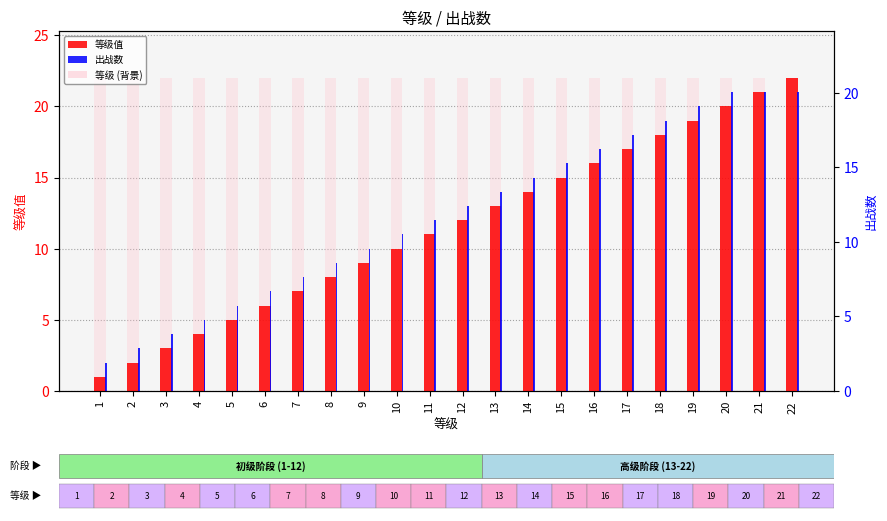

Reading left to right, extract all data points from this chart.

等级: 1	2	3	4	5	6	7	8	9	10	11	12	13	14	15	16	17	18	19	20	21	22
出战数: 2	3	4	5	6	7	8	9	10	11	12	13	14	15	16	17	18	19	20	21	21	21
等级 (背景): 22	22	22	22	22	22	22	22	22	22	22	22	22	22	22	22	22	22	22	22	22	22